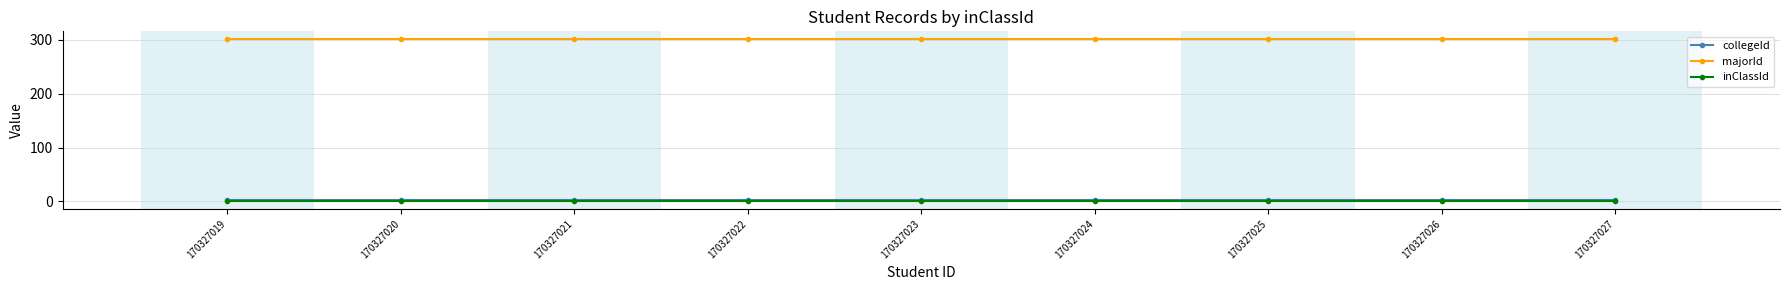

What is the maximum value for majorId?

301